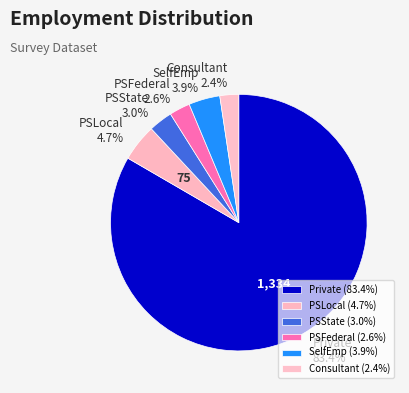

Is there a majority slice in this chart?

Yes